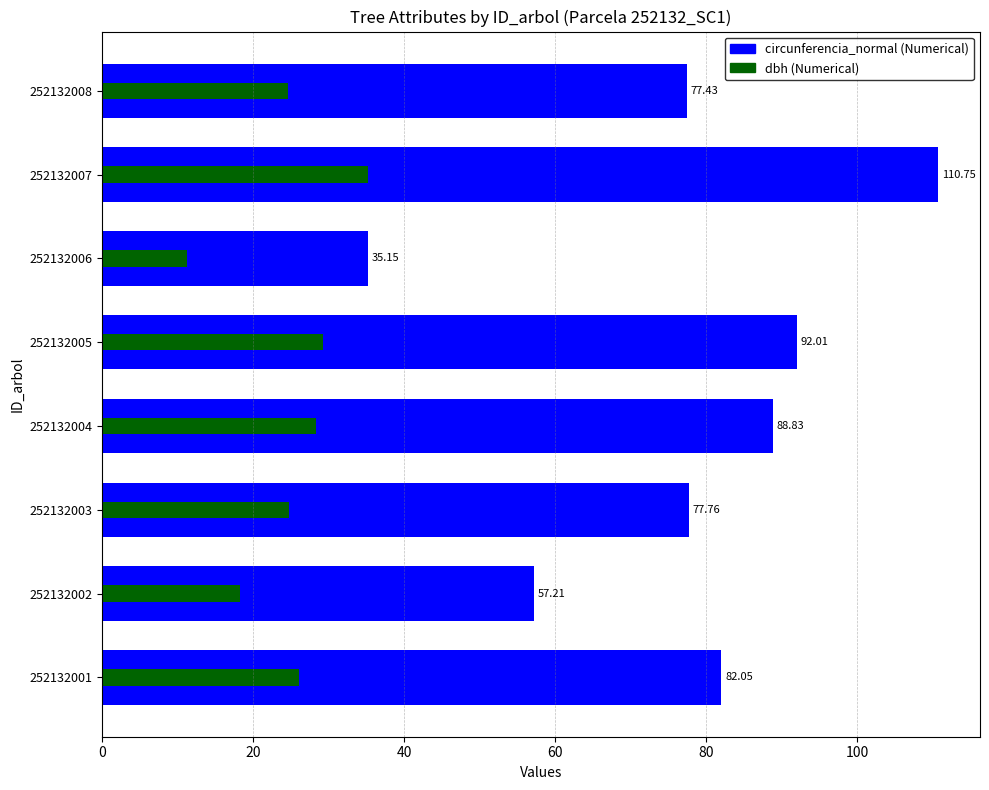

Reading left to right, list all the values displayed in this chart.

circunferencia_normal: 82.0	57.2	77.8	88.8	92.0	35.1	110.8	77.4
dbh: 26.1	18.2	24.8	28.3	29.3	11.2	35.2	24.6